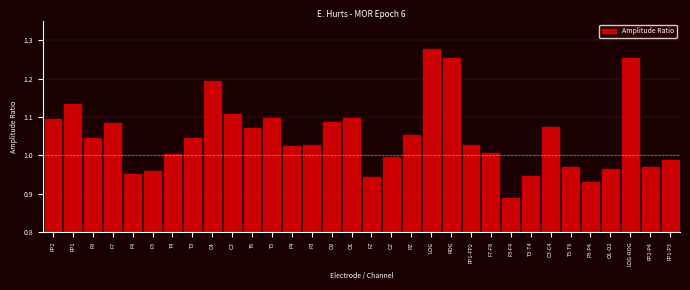

What position from the left is F4?

5